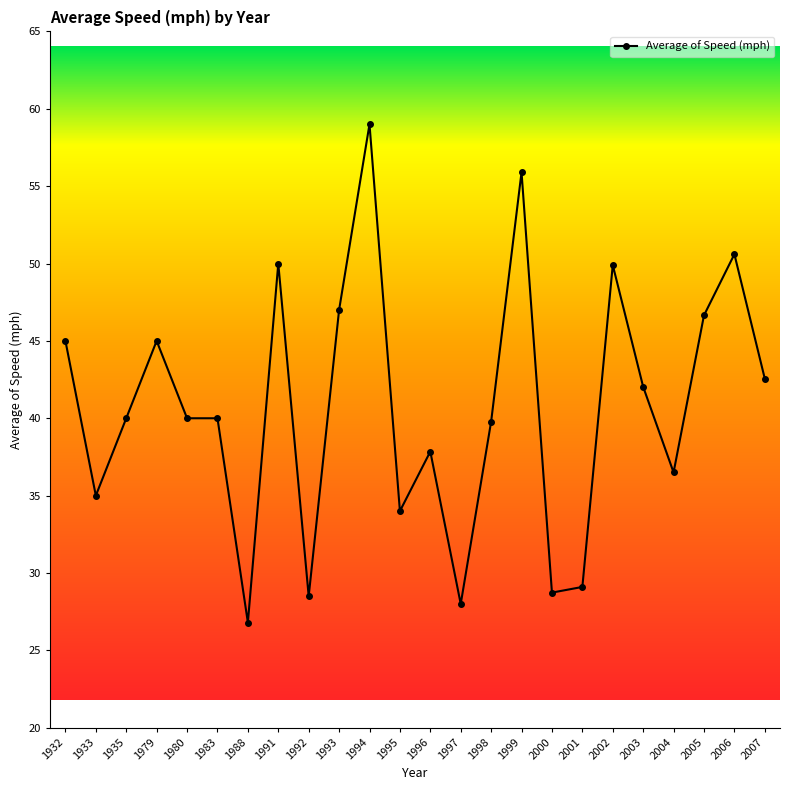

What is the difference between the second highest and minimum values?

29.1